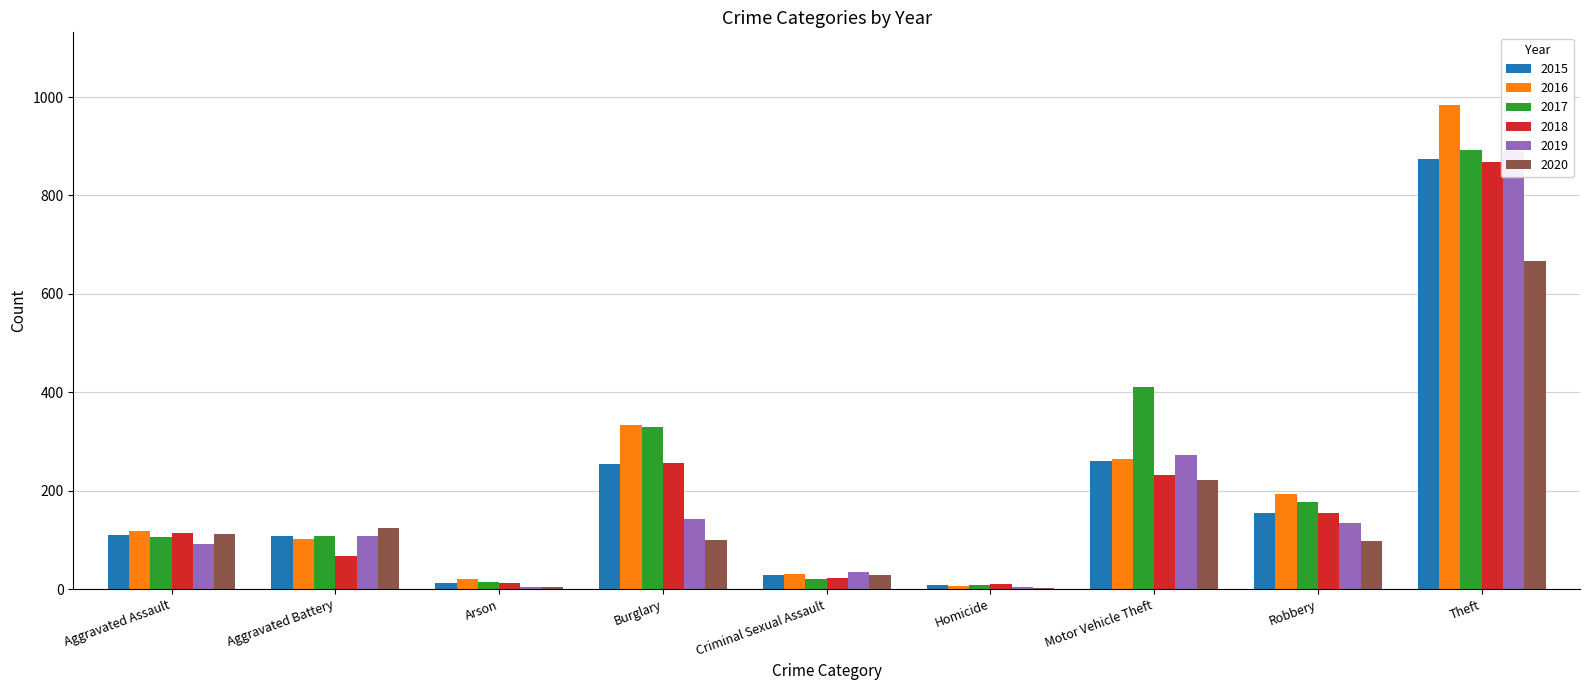

What are all the series names shown in the legend?

2015, 2016, 2017, 2018, 2019, 2020